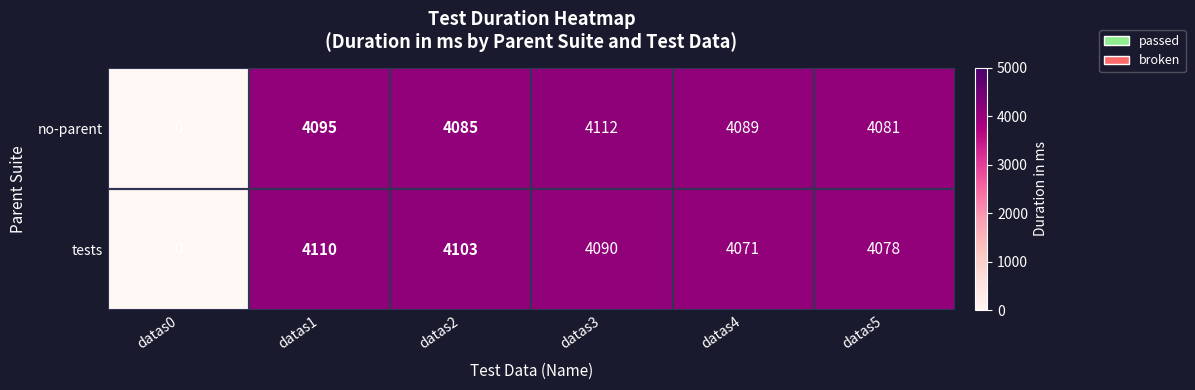

Rank the categories by no-parent value from highest to lowest.

datas3, datas1, datas4, datas2, datas5, datas0